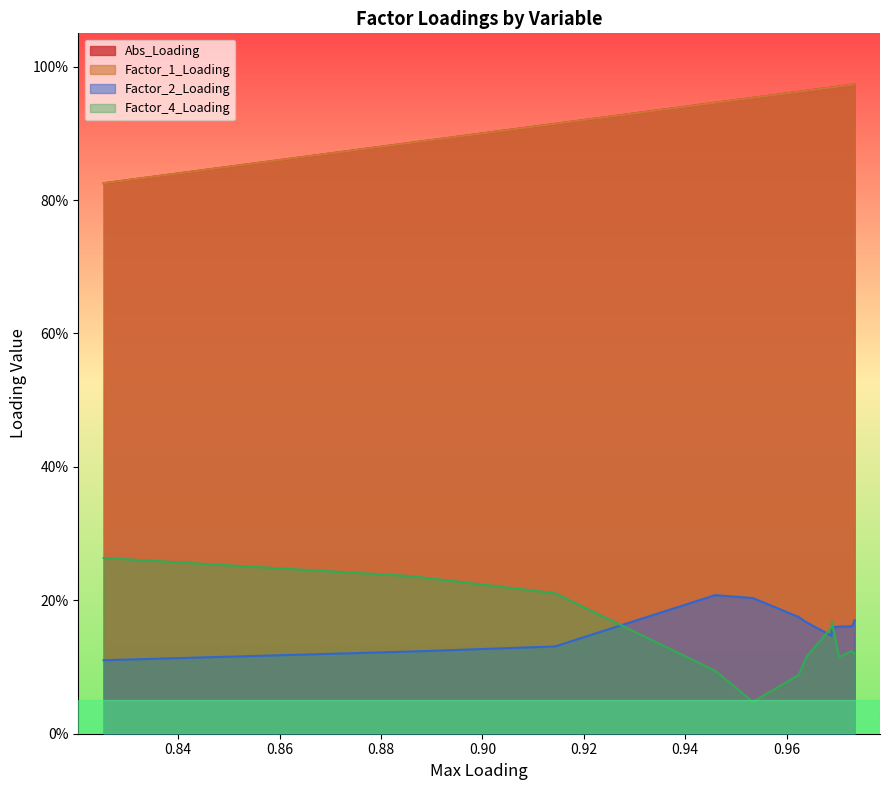

The Abs_Loading series shows 1.6 at weekday_transaction_count. True or false?

False